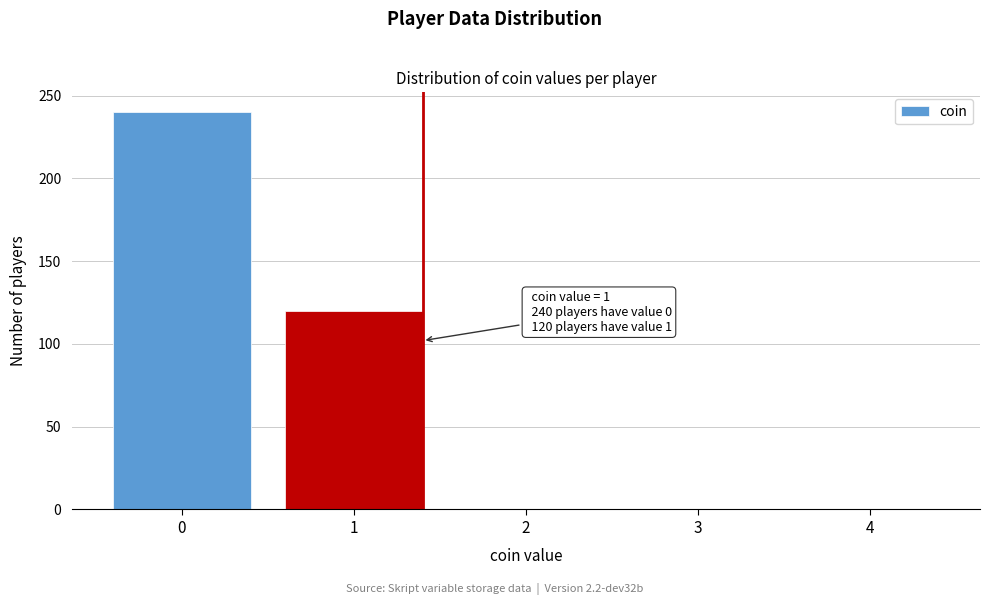

Reading left to right, list all the values displayed in this chart.

0=240	1=120	2=0	3=0	4=0